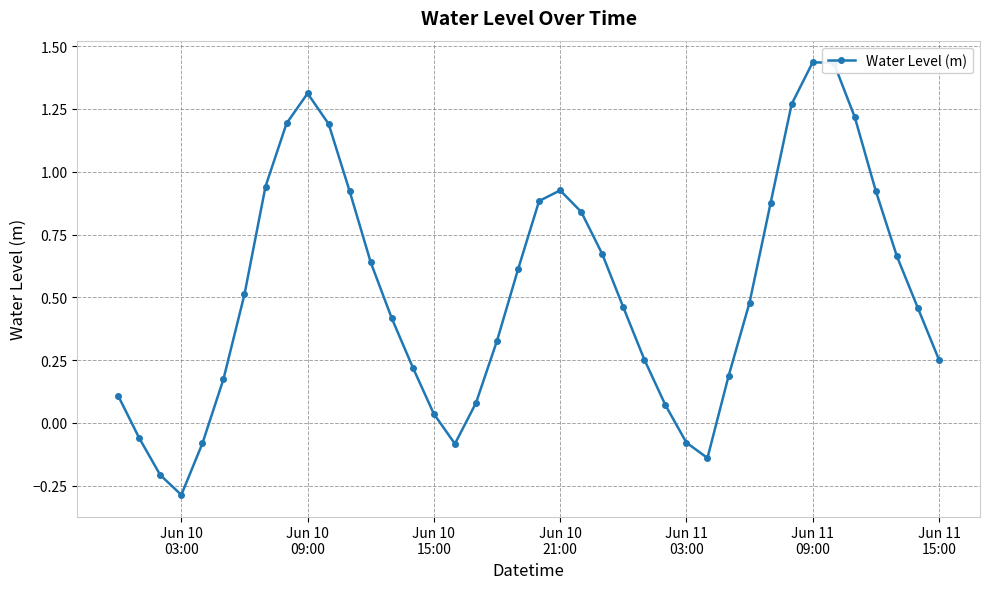

What is the smallest value displayed?

-0.3